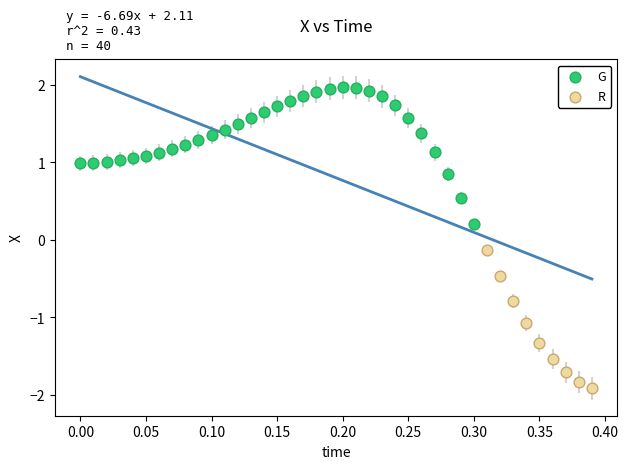

Which series contains the highest Y value?

G